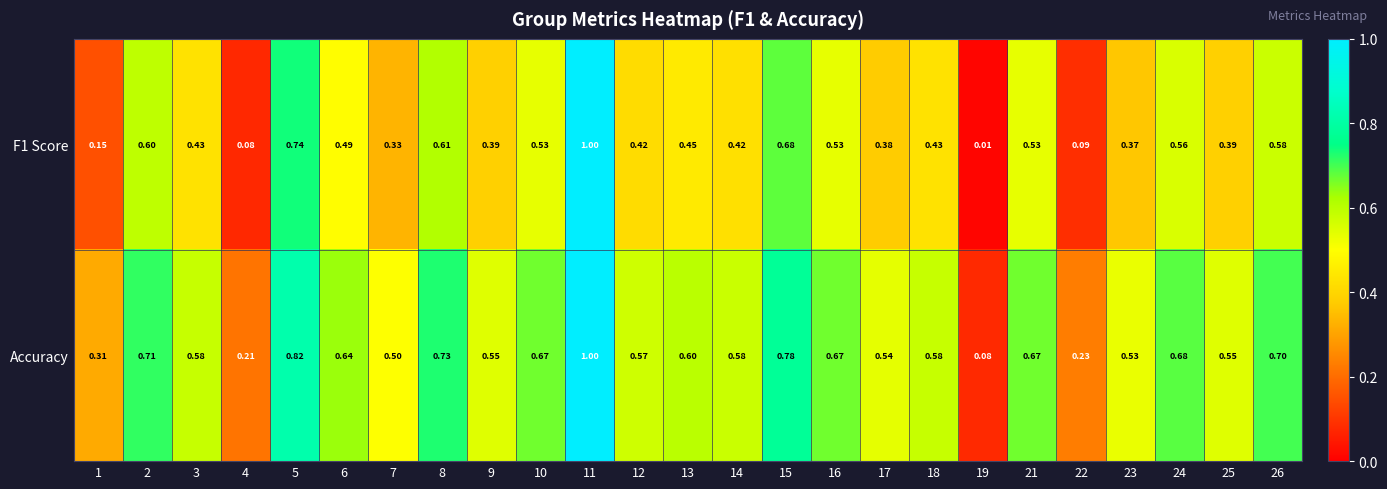

At how many categories does at least one series exceed 0?

25